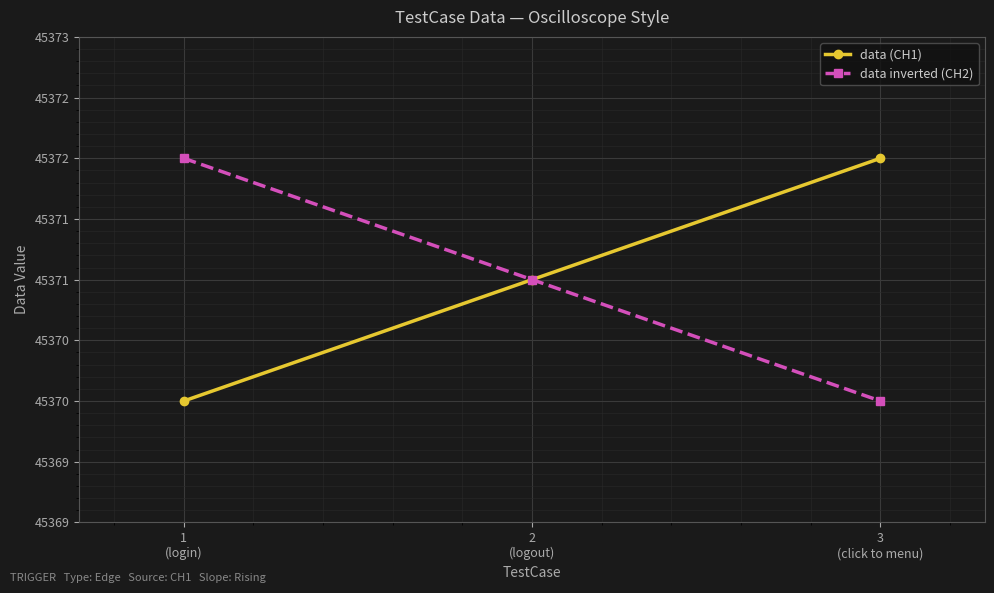

What are all the series names shown in the legend?

data (CH1), data inverted (CH2)